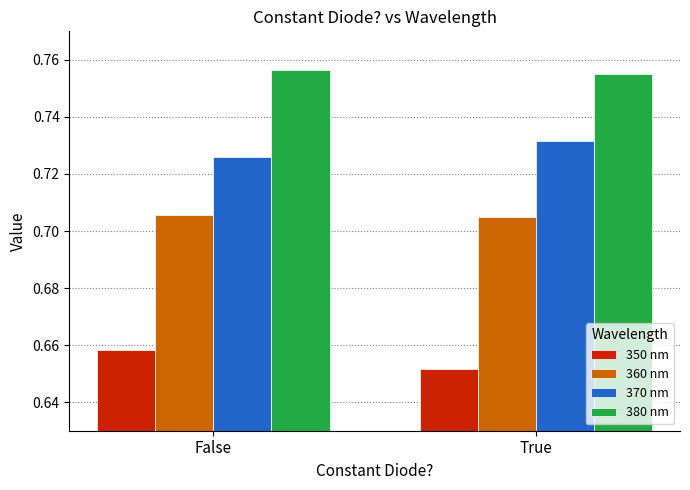

True or false: 370 nm has a value of 0.3 at True.

False